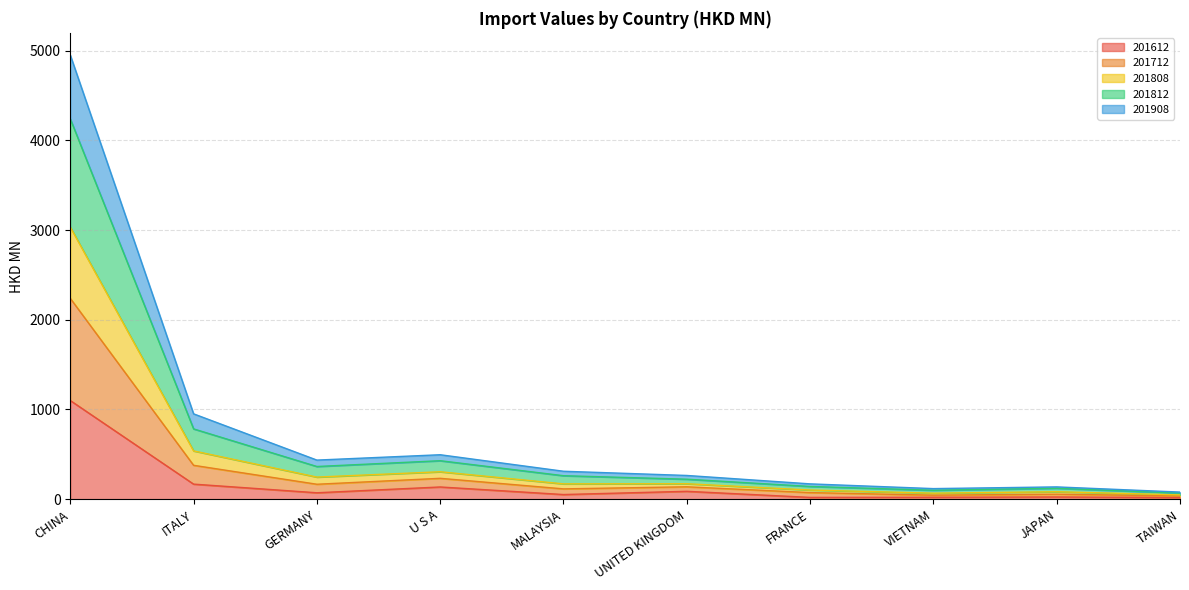

What is the total value across all series at CHINA?

4949.7